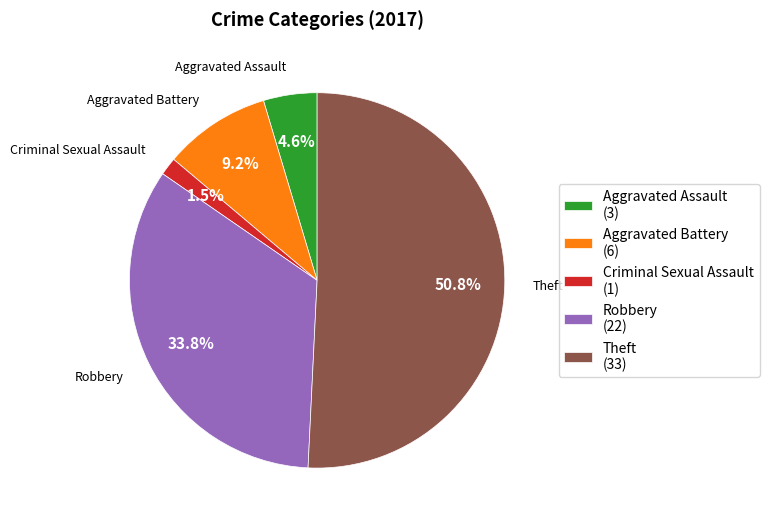

What percentage is NOT represented by Aggravated Assault?

95.4%